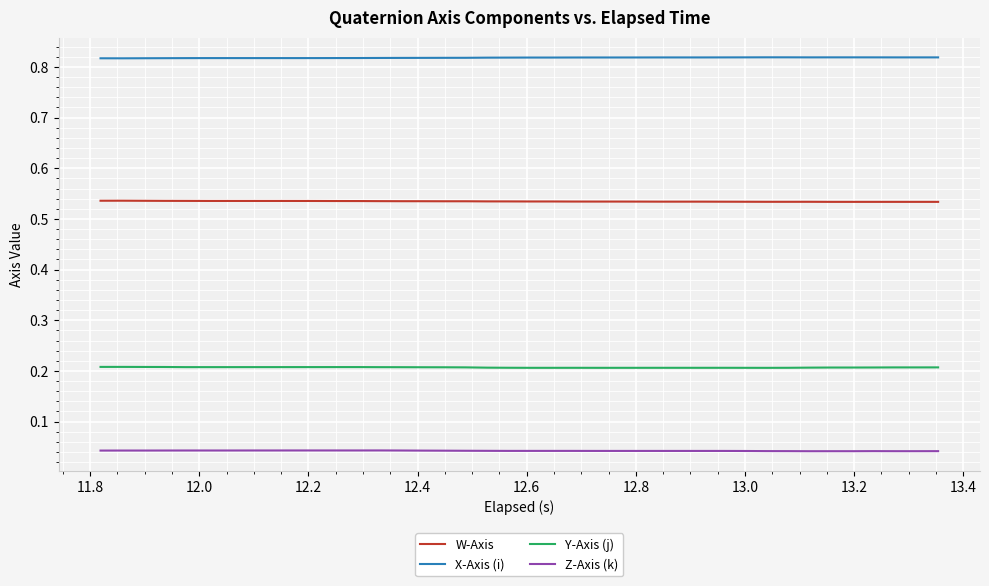

Rank the series by their maximum value, from lowest to highest.

Z-Axis (k), Y-Axis (j), W-Axis, X-Axis (i)